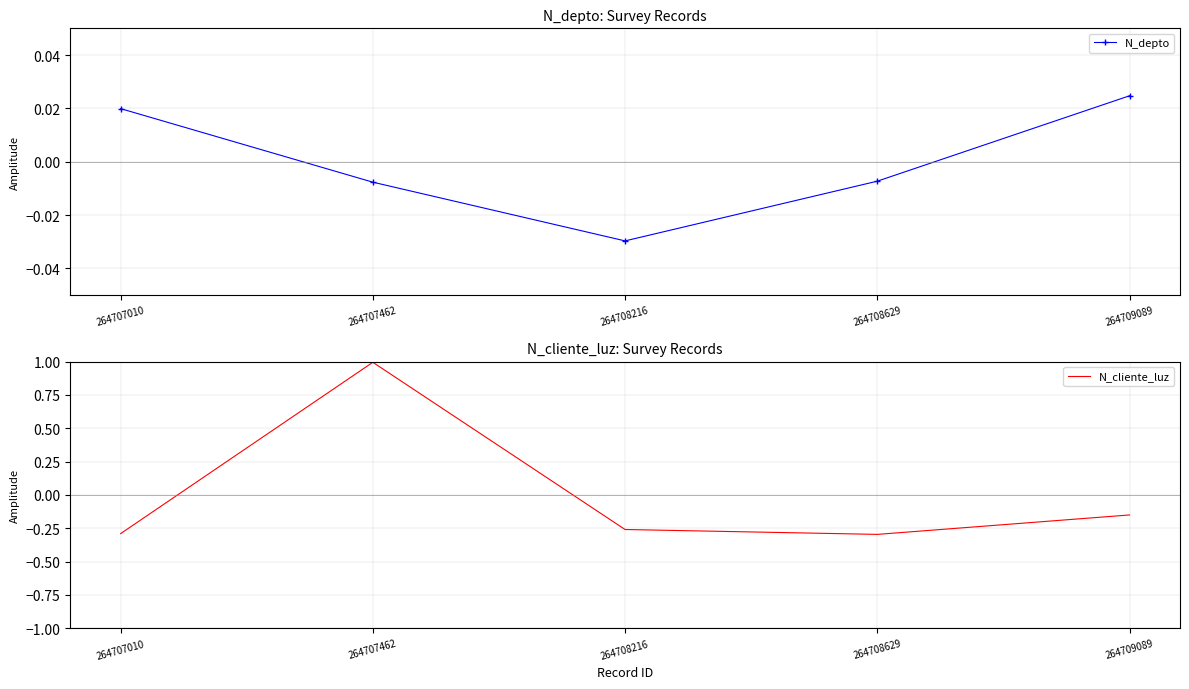

Rank the series at 264708629 from highest to lowest value.

N_depto, N_cliente_luz